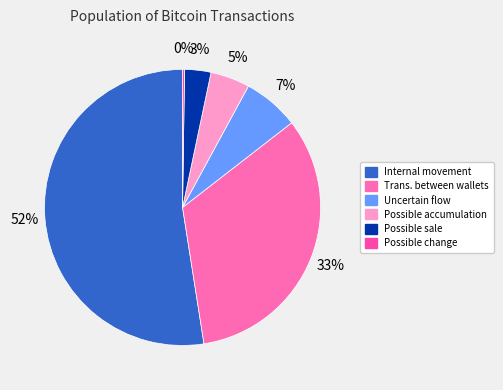

Which slice is the smallest?

Possible change